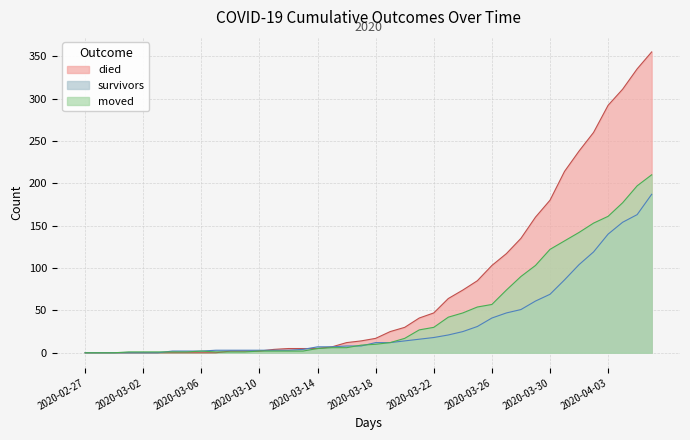

How many positive values does the moved series have?

37